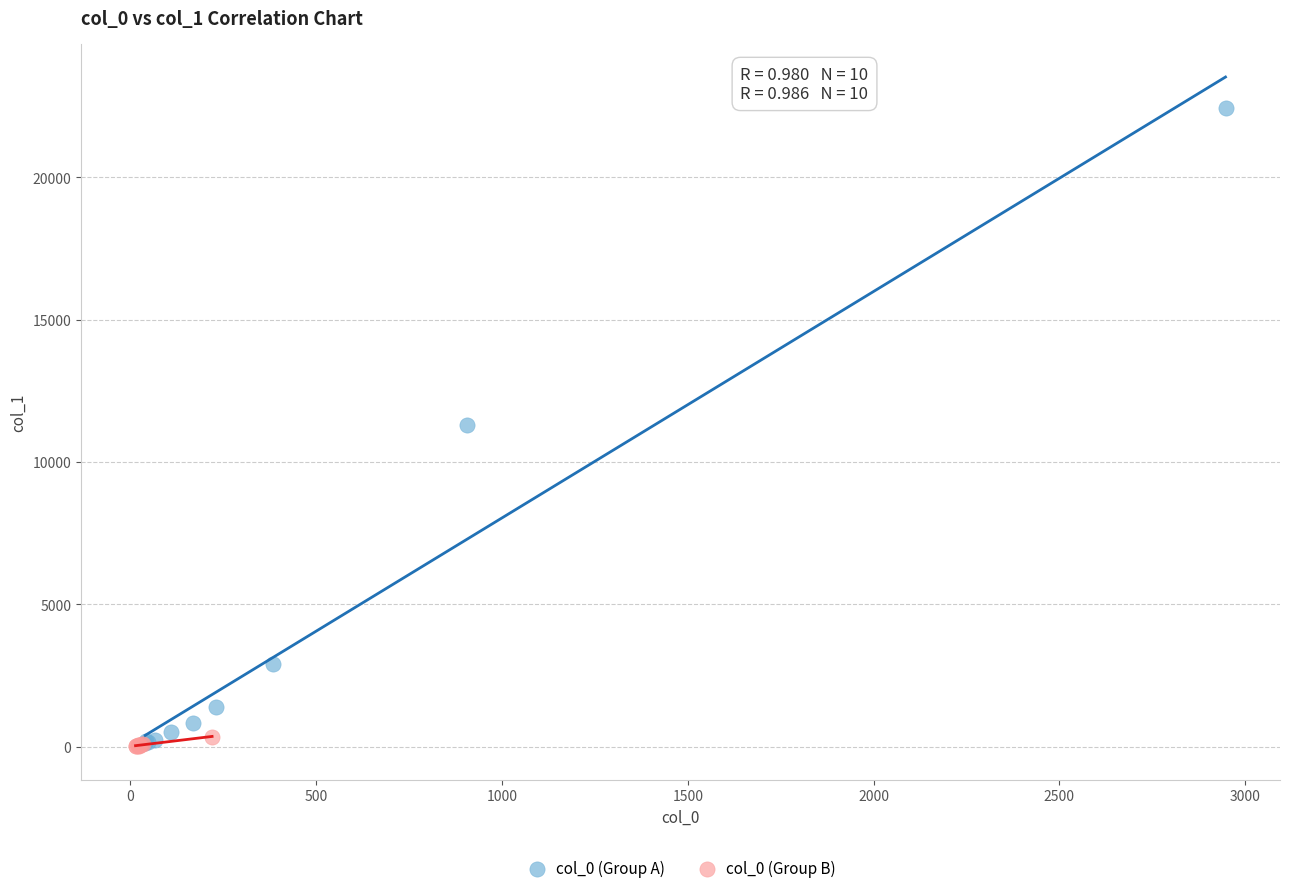

Which series has the widest spread of Y values?

col_0 (Group A)